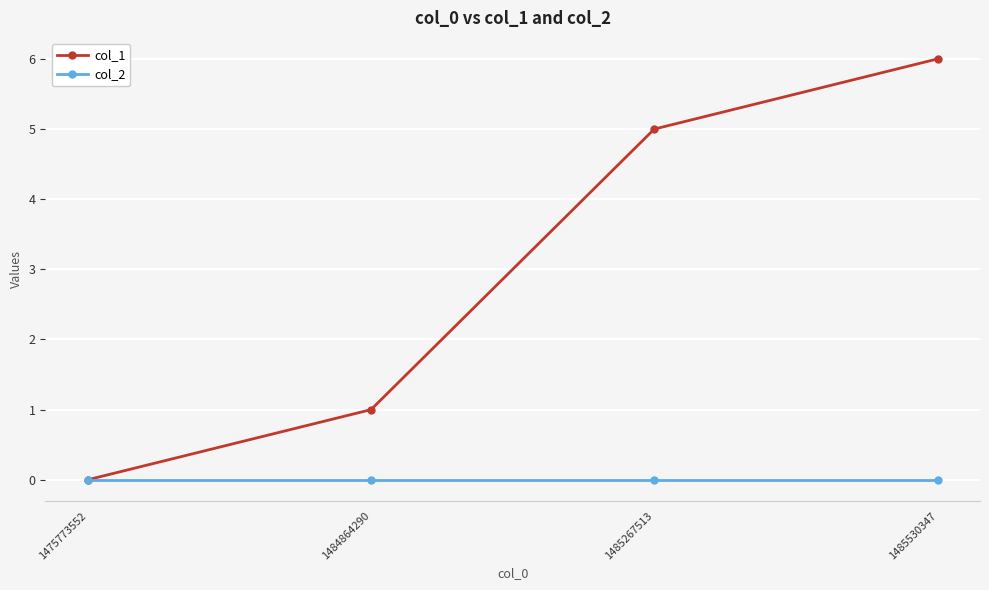

Which label corresponds to the largest value in the chart?

1485530347